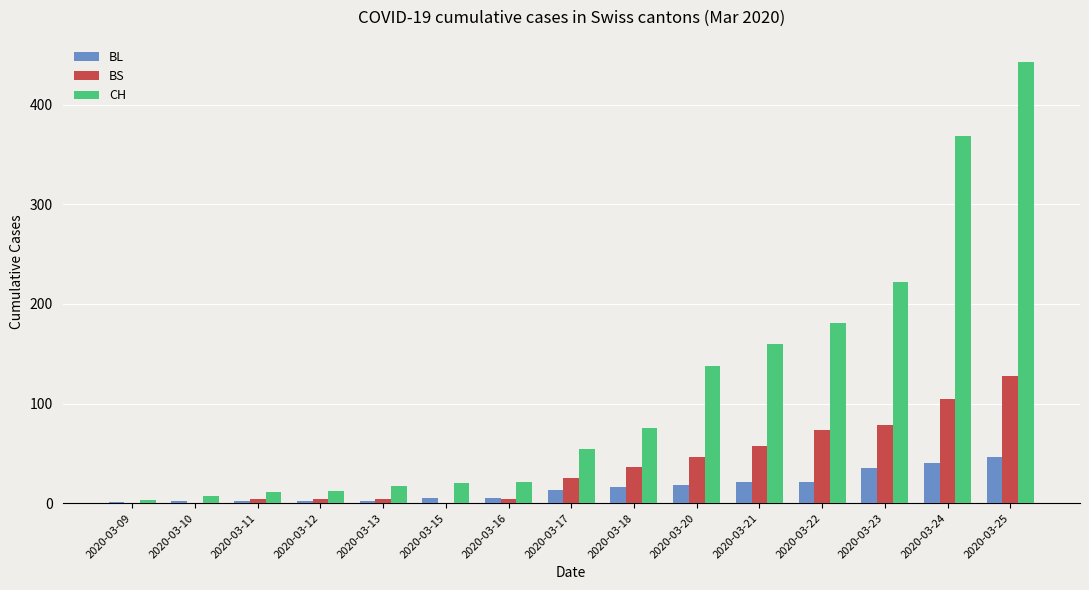

At which category is the sum across all series the highest?

2020-03-25